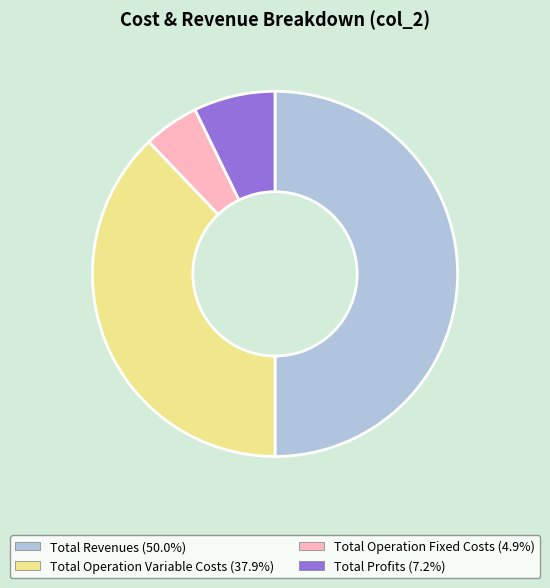

How many segments does this pie chart have?

4